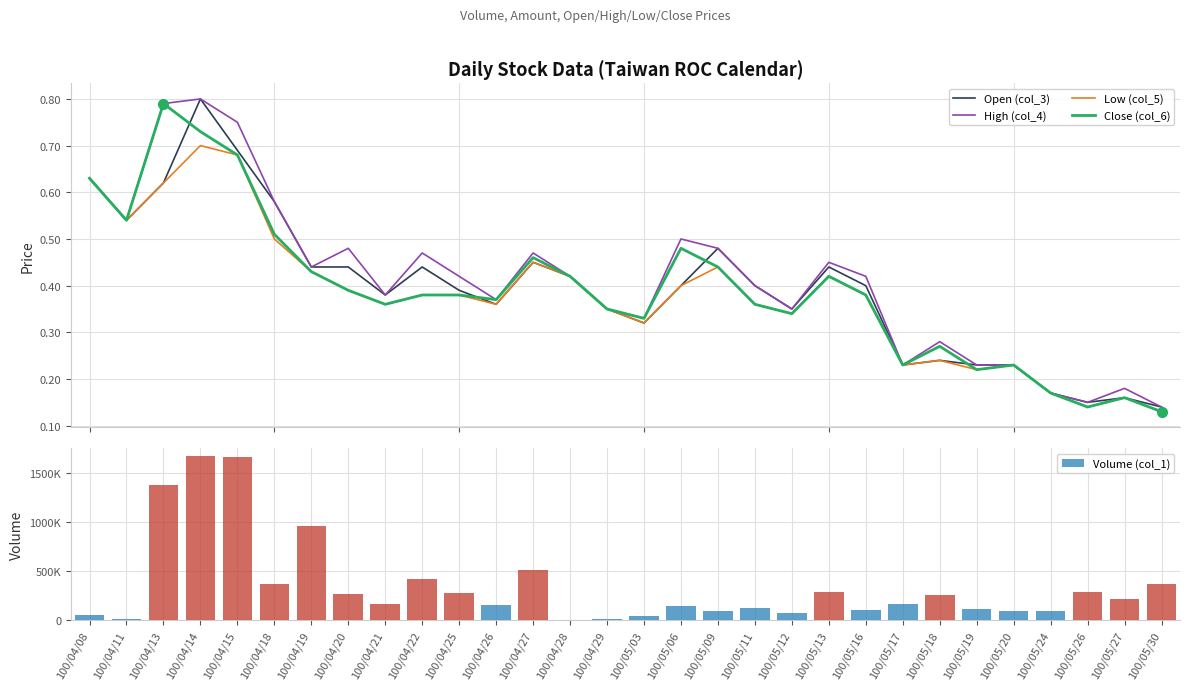

What is the difference between the second highest and second lowest values in the Close (col_6) series?

0.6